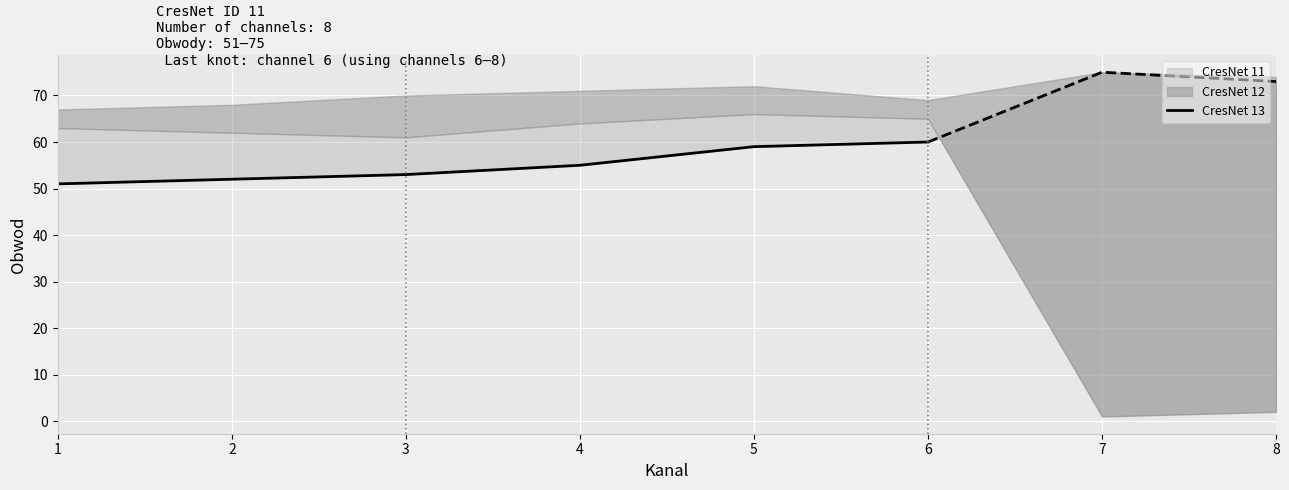

Approximately how many times larger is the value at 3 compared to 5?

0.9